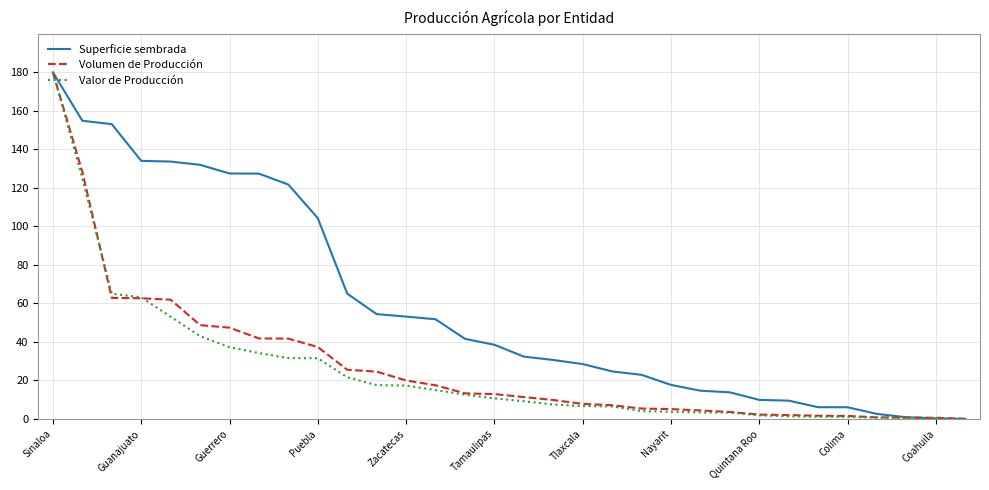

Which series has the largest total across all categories?

Superficie sembrada